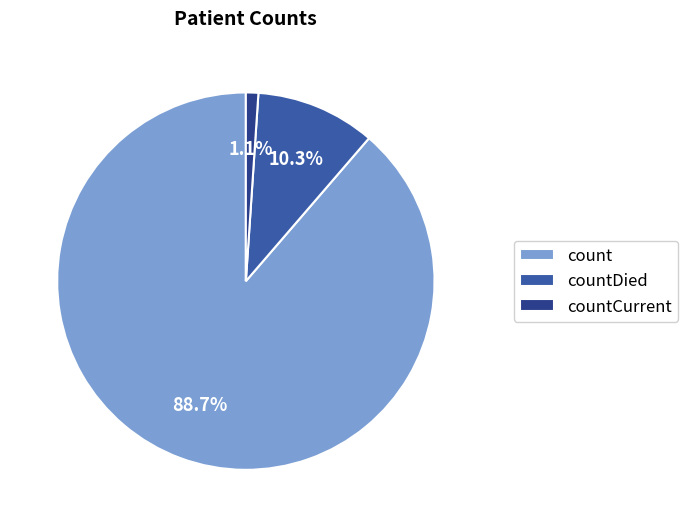

How many slices are in this pie chart?

3